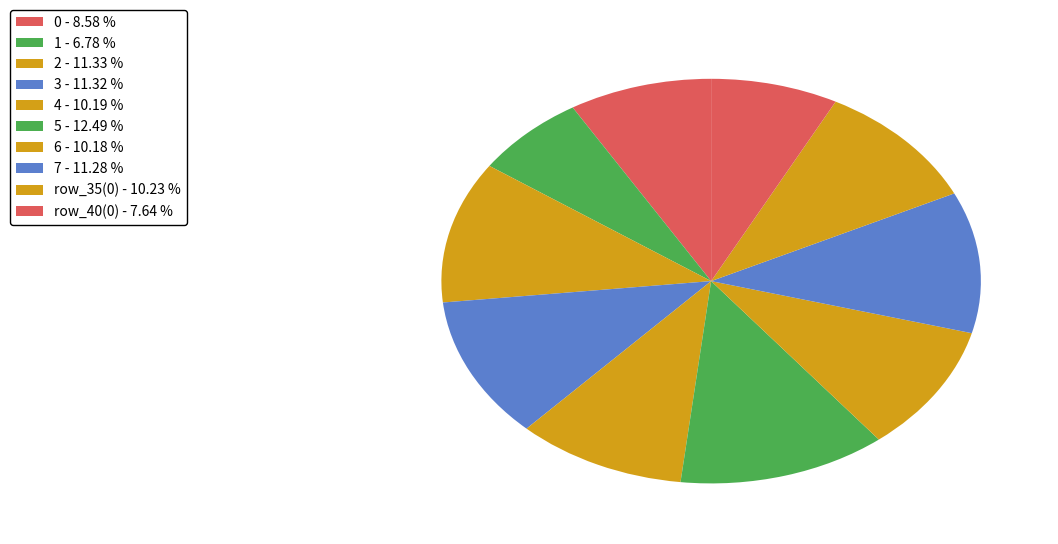

Count the number of slices in the pie.

10